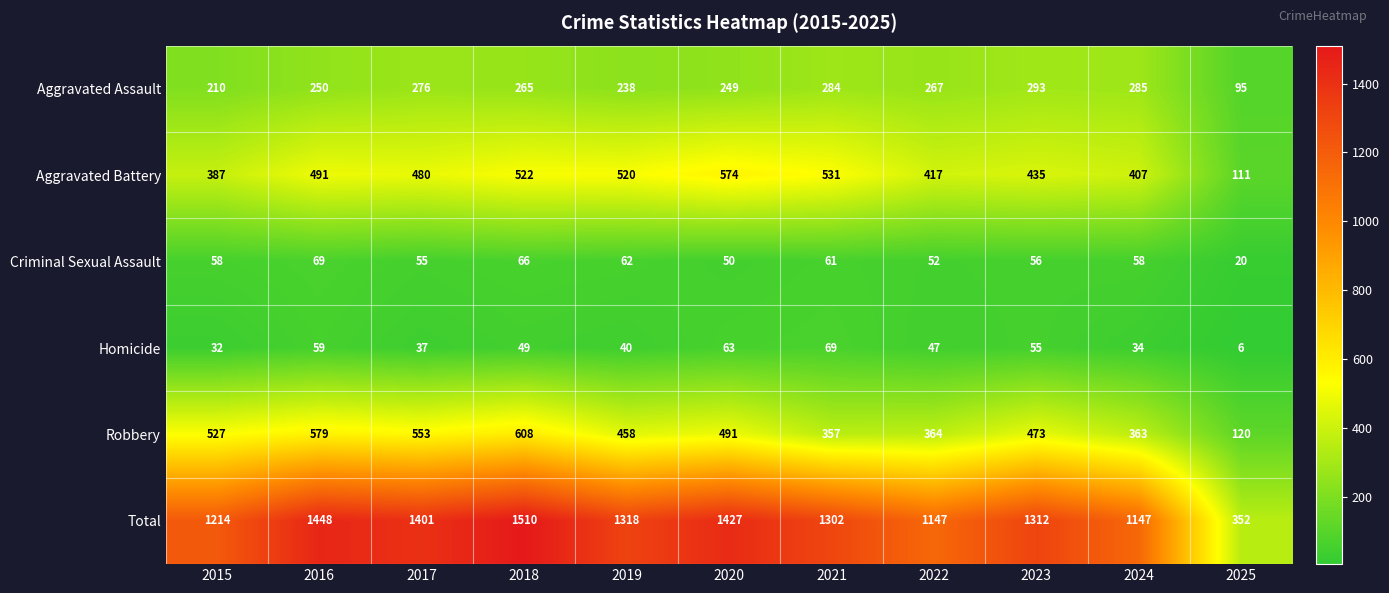

At which label does Total first exceed 1312?

2016